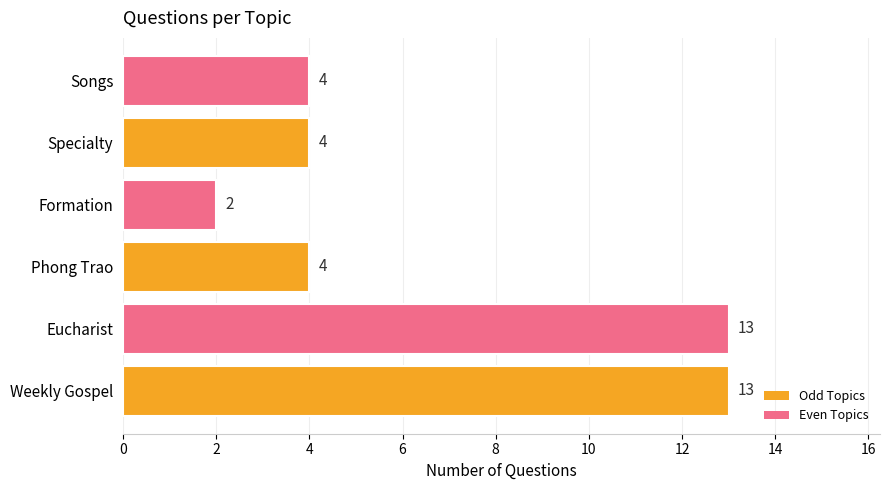

Count the values in the range 4 to 13.

5